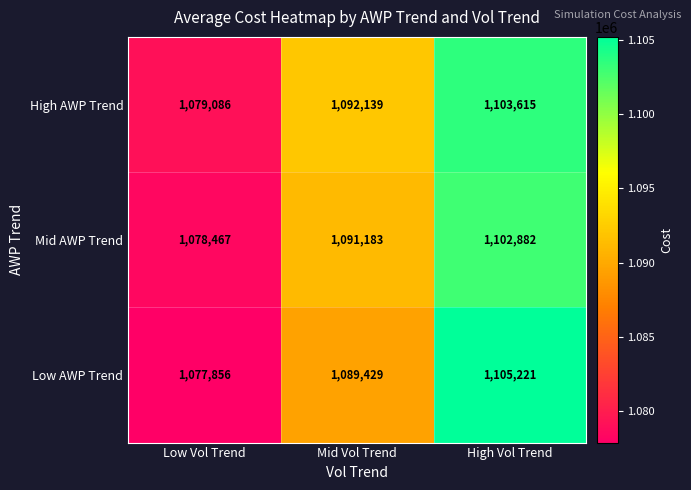

Which series changed the most between Low Vol Trend and Mid Vol Trend?

High AWP Trend